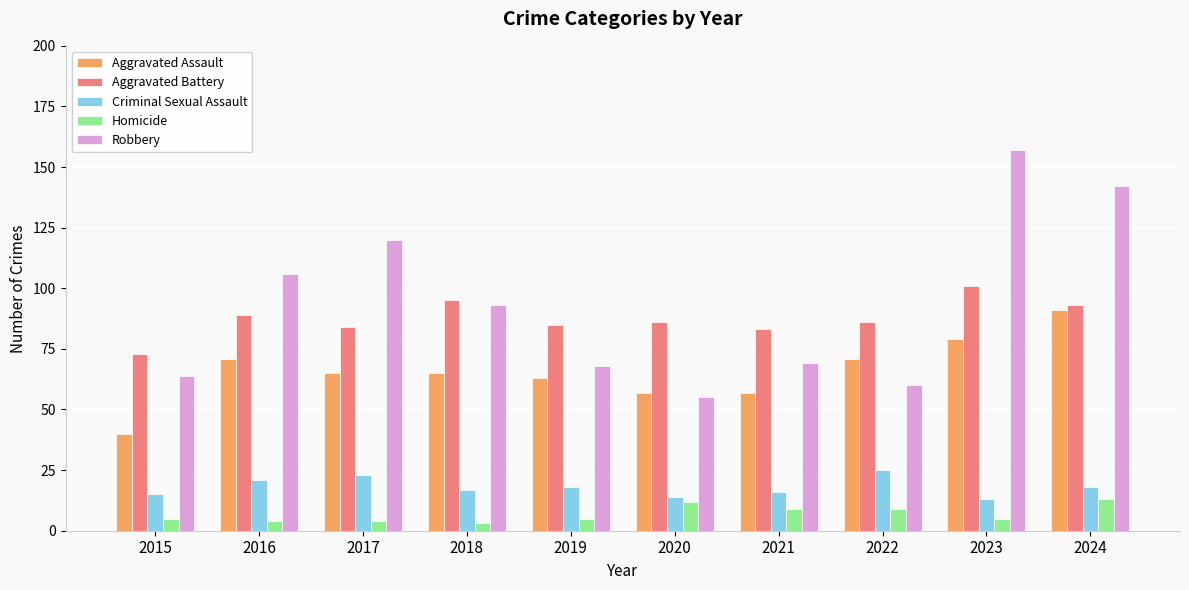

Count the number of data series in this chart.

5